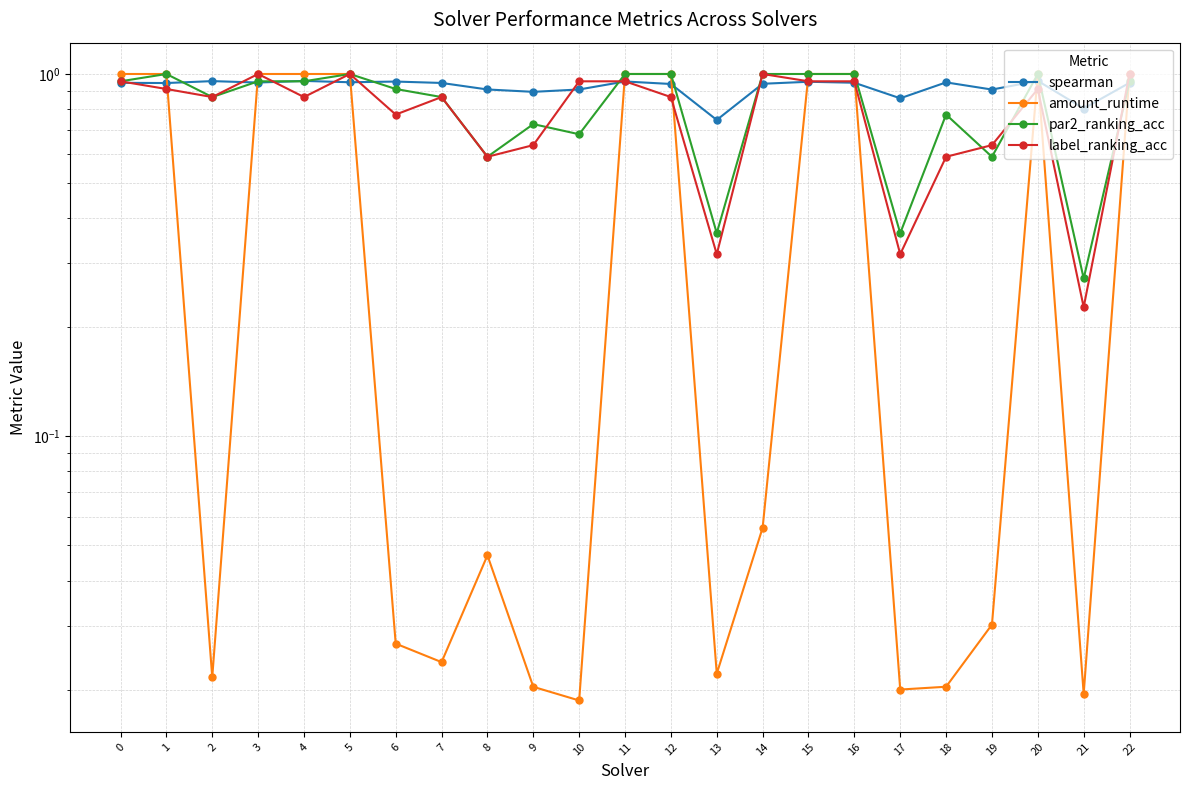

The value of par2_ranking_acc at 6 is 1.5. True or false?

False